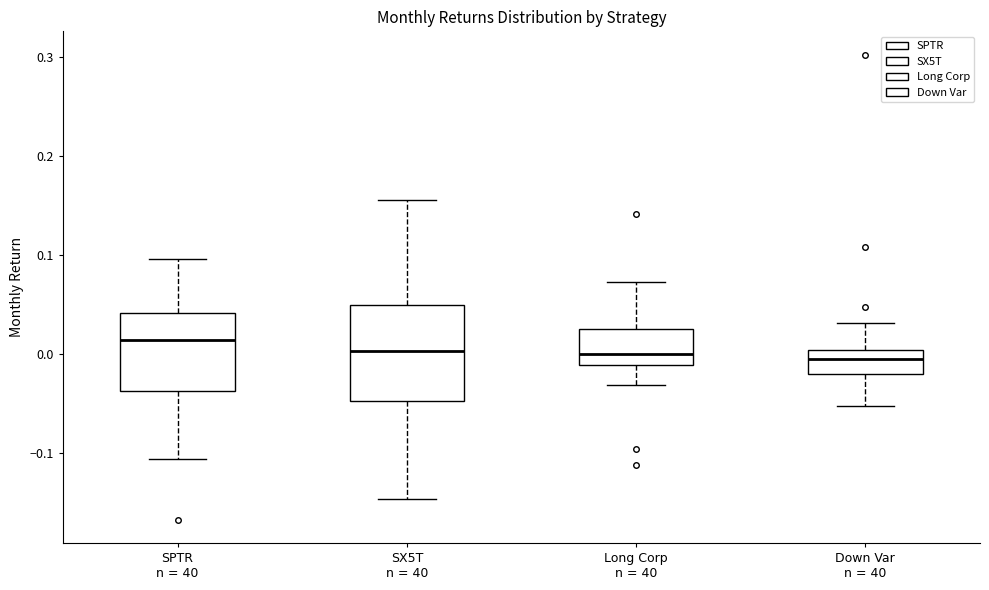

Which box is the tallest, from its lower edge to its upper edge?

SX5T n = 40